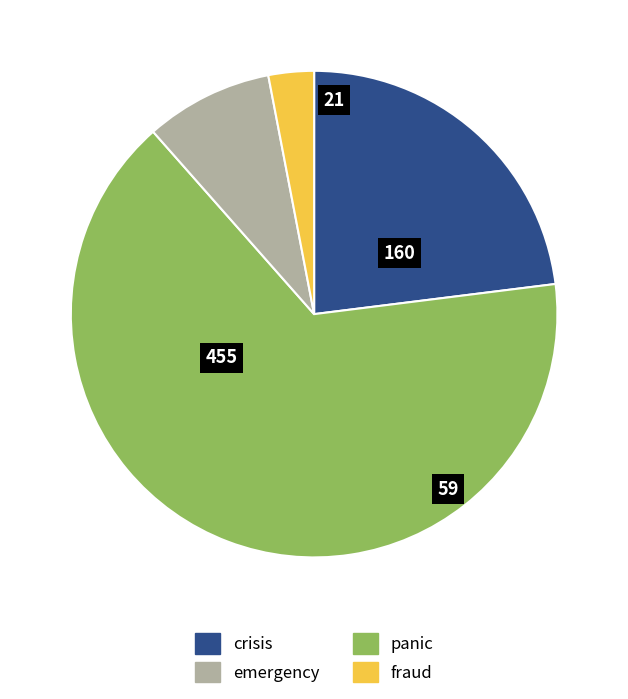

Is there any slice that represents more than half of the pie?

Yes